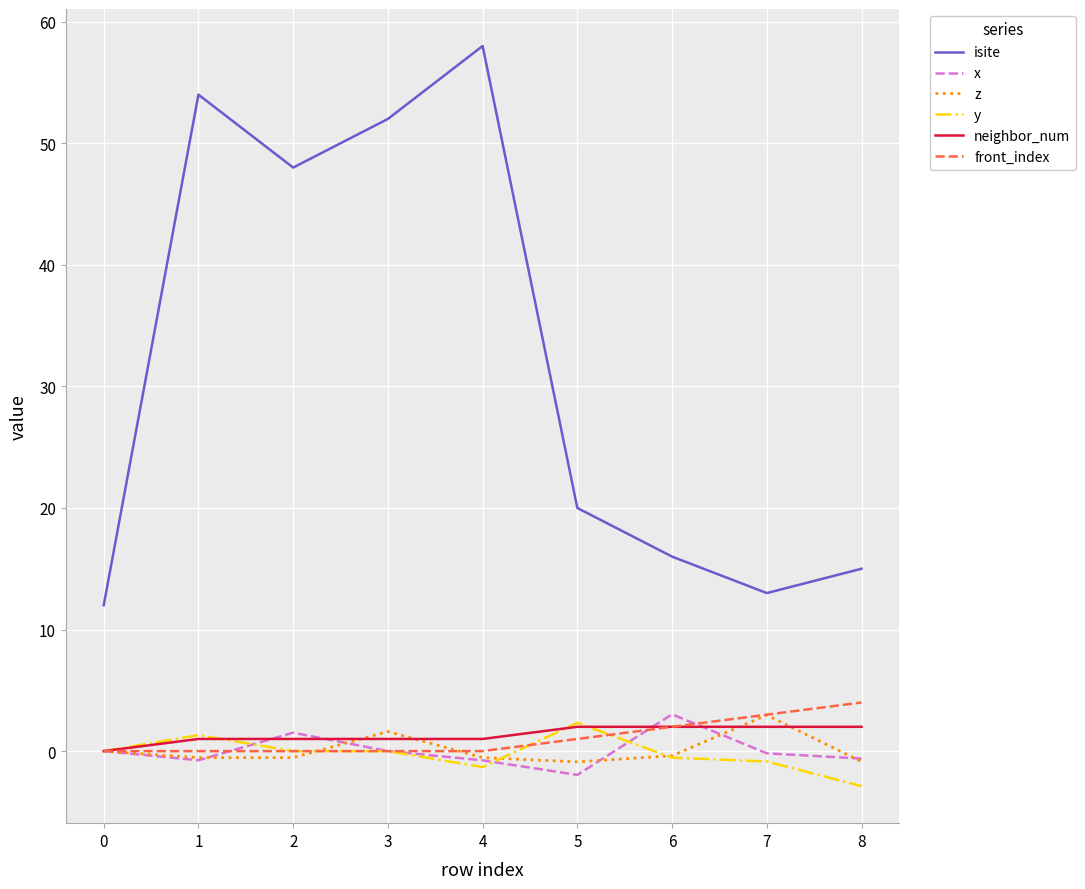

Which series changed the most between 0 and 4?

isite